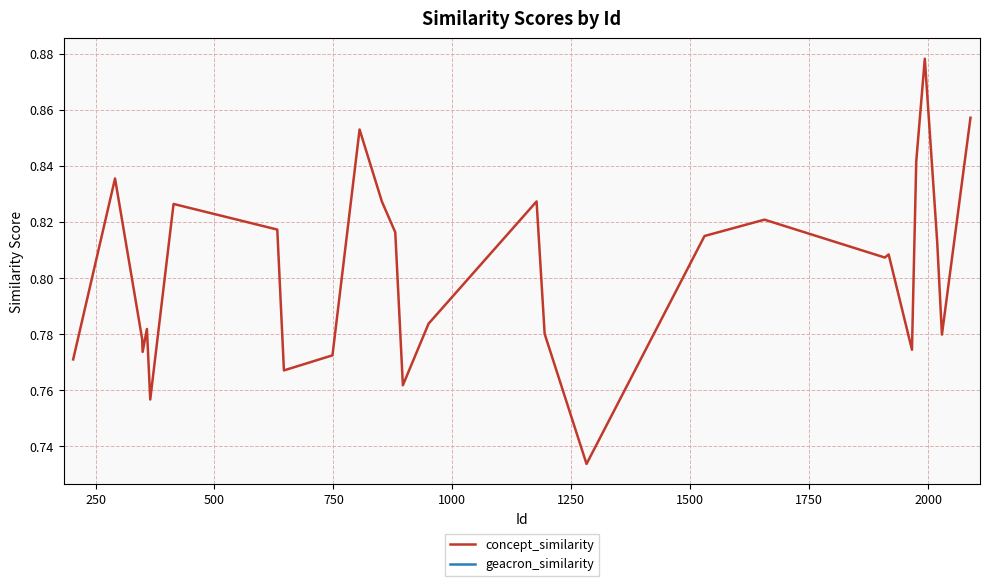

What is the lowest value of the concept_similarity series?

0.7